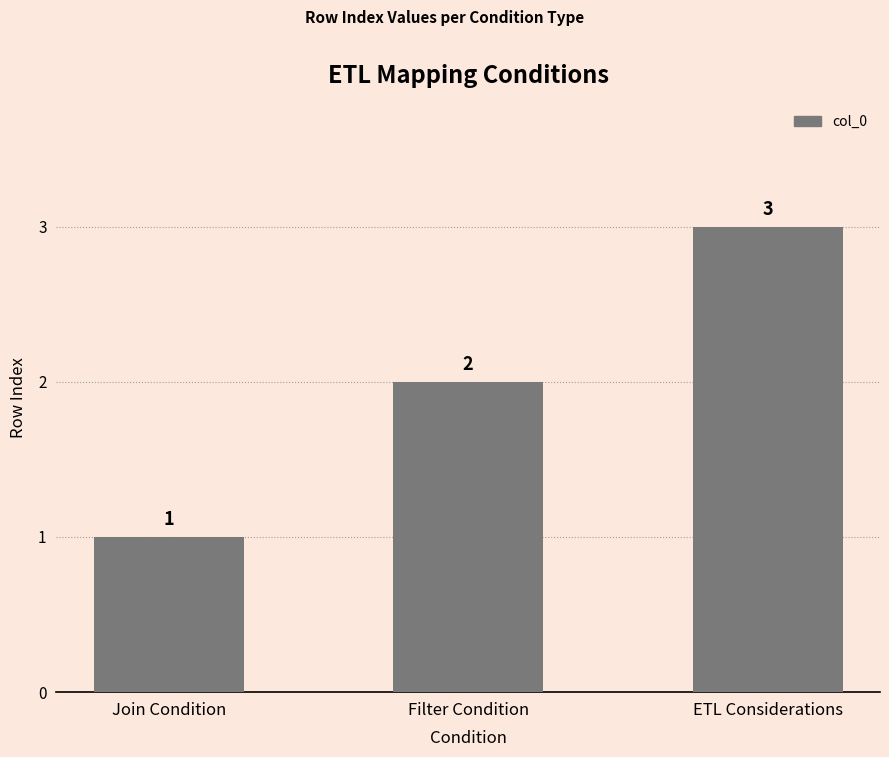

Reading left to right, what are all the values shown in this chart?

1	2	3